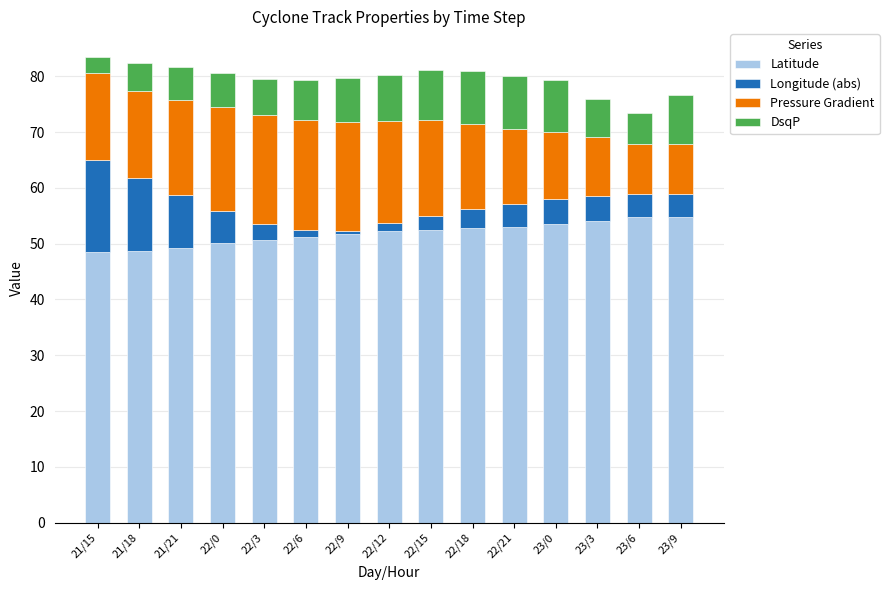

What is the maximum value for Latitude?

54.7